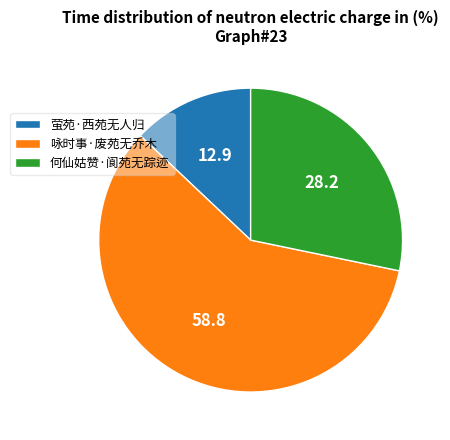

The 何仙姑赞·阆苑无踪迹 slice represents 19% of the pie. True or false?

False